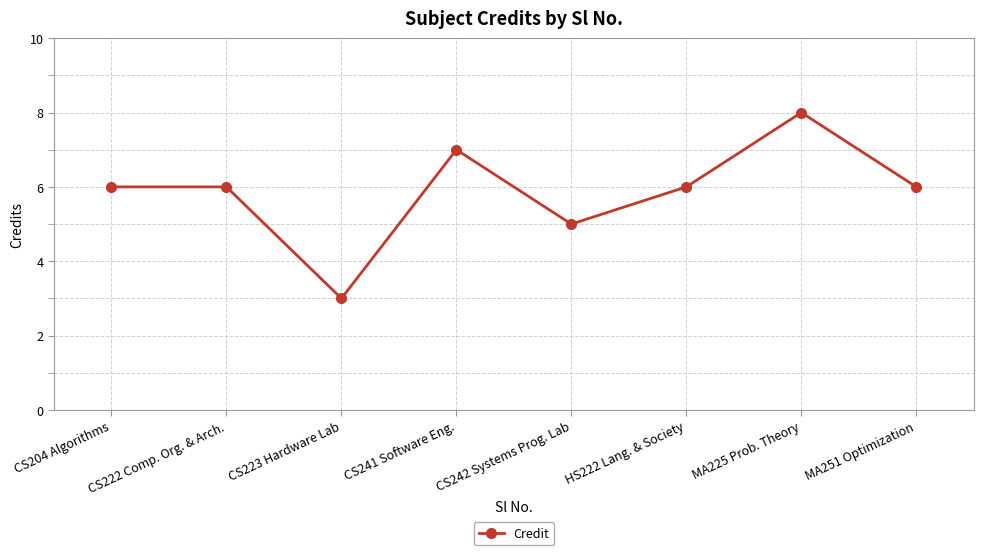

Reading left to right, what are all the values shown in this chart?

6	6	3	7	5	6	8	6